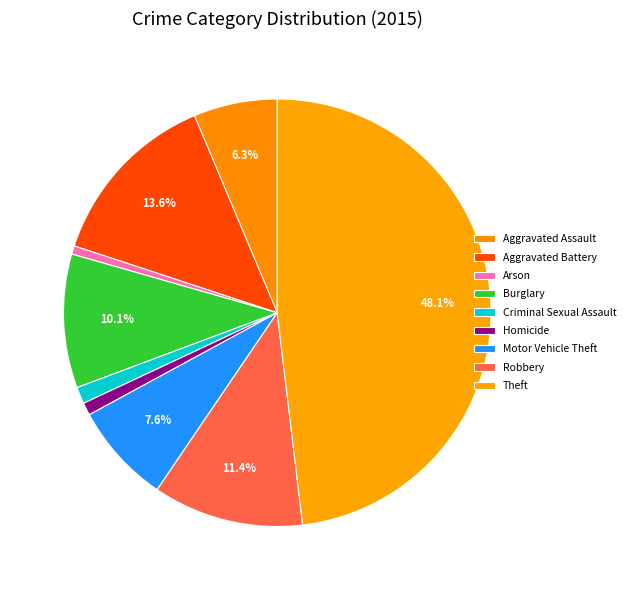

To the nearest percent, what portion does Homicide represent?

1%